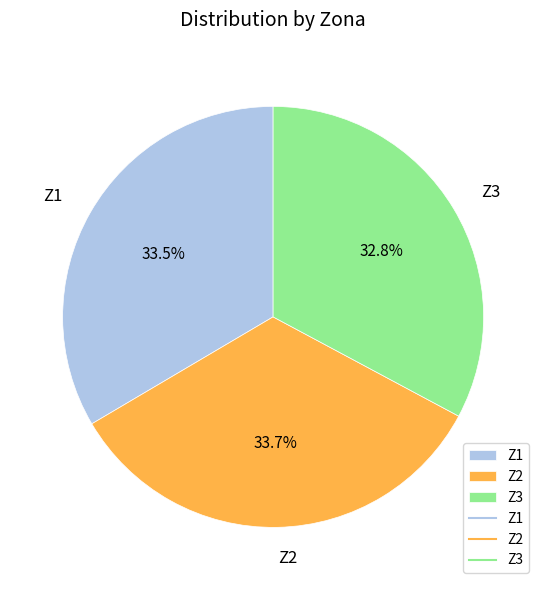

Does any single category account for the majority?

No